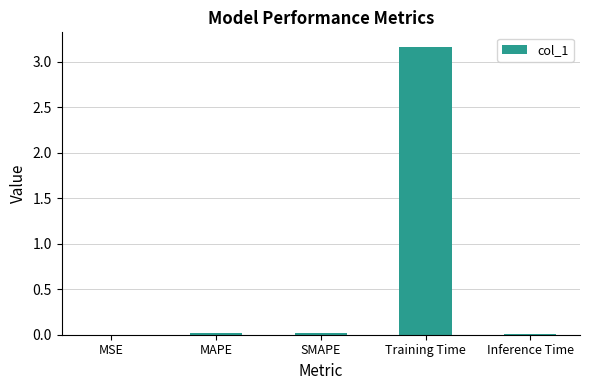

Which category has the highest value across all series?

Training Time